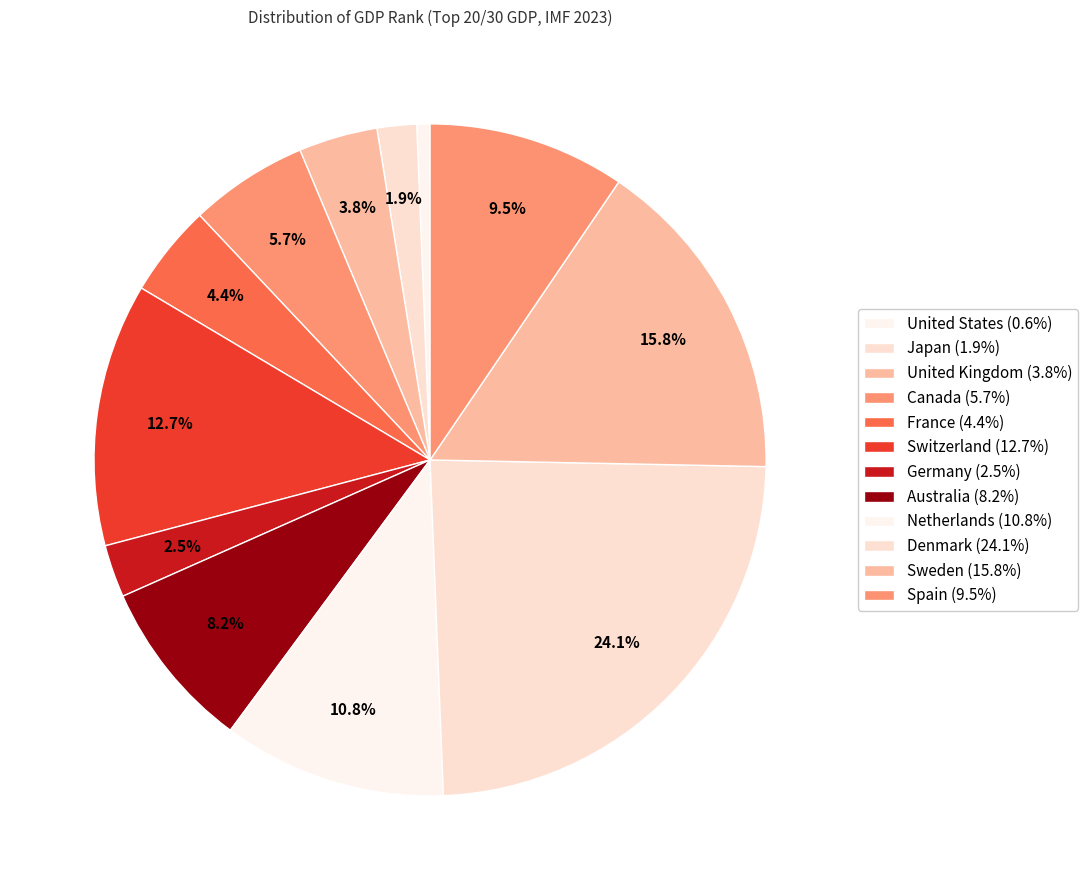

Between United Kingdom and Japan, which is larger?

United Kingdom